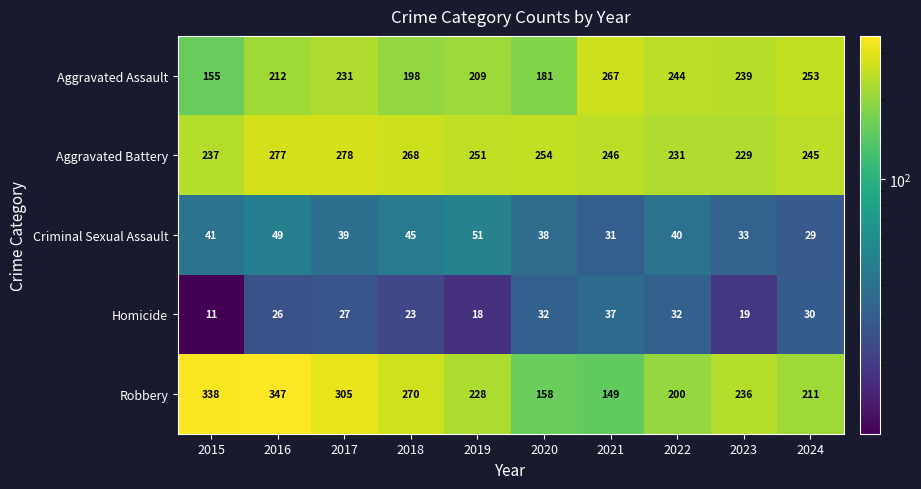

Which series changed the most between 2019 and 2024?

Aggravated Assault